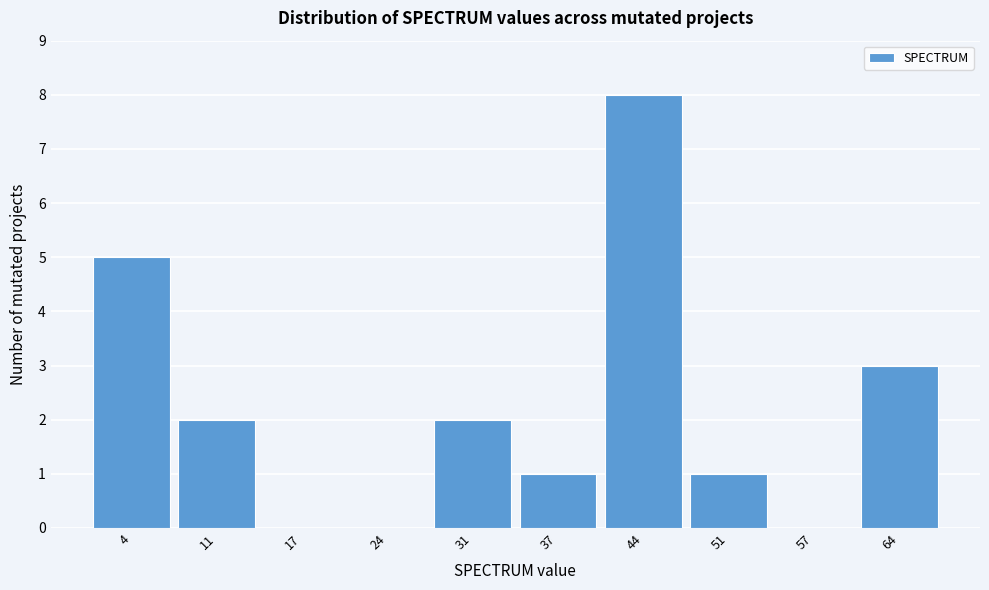

Reading left to right, what are all the values shown in this chart?

4=5	11=2	17=0	24=0	31=2	37=1	44=8	51=1	57=0	64=3